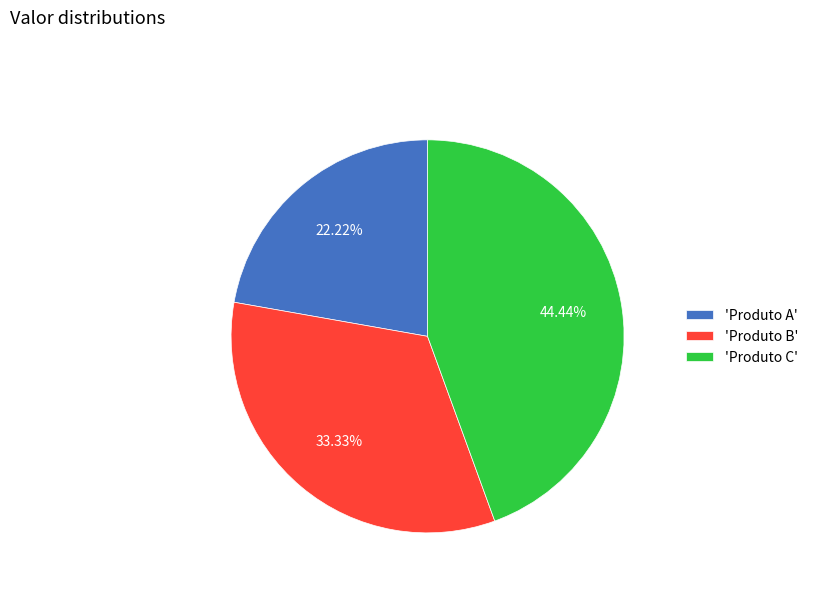

Is the sum of 'Produto C' and 'Produto A' greater than half?

Yes